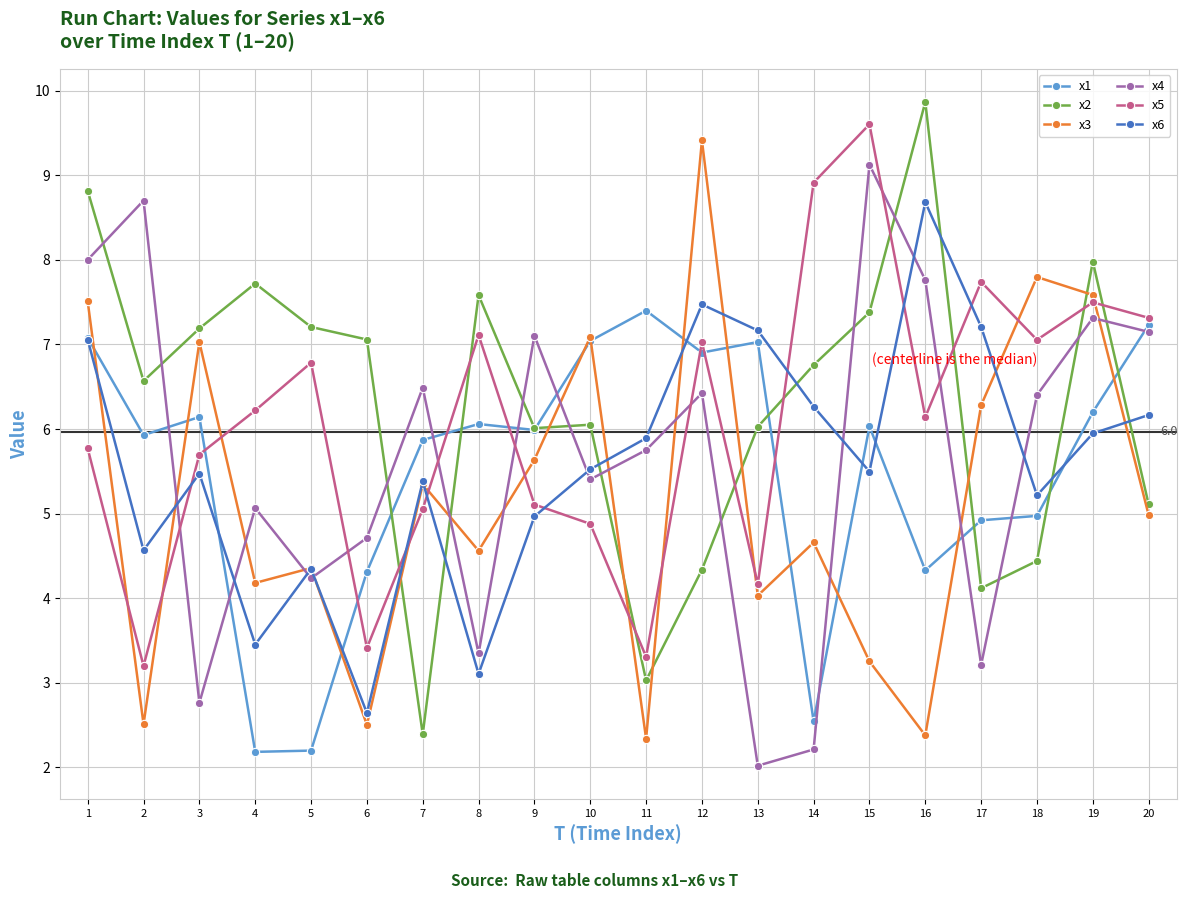

The value of x3 at 18 is 3.7. True or false?

False